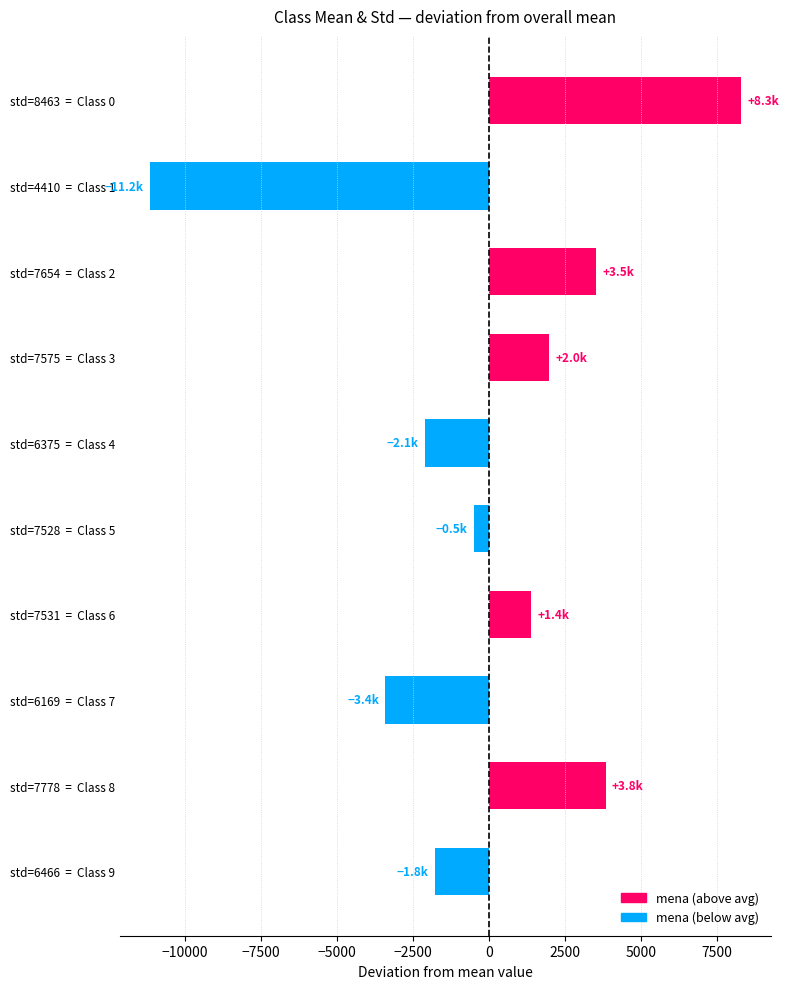

How many positive values are there?

5